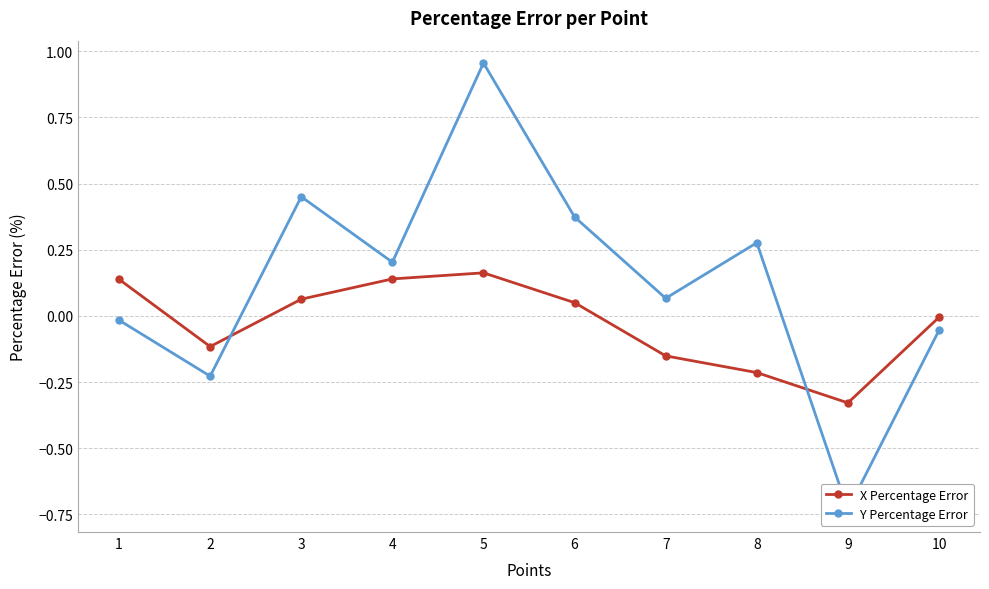

Is the value of Y Percentage Error at 6 greater than the value of X Percentage Error at 2?

Yes